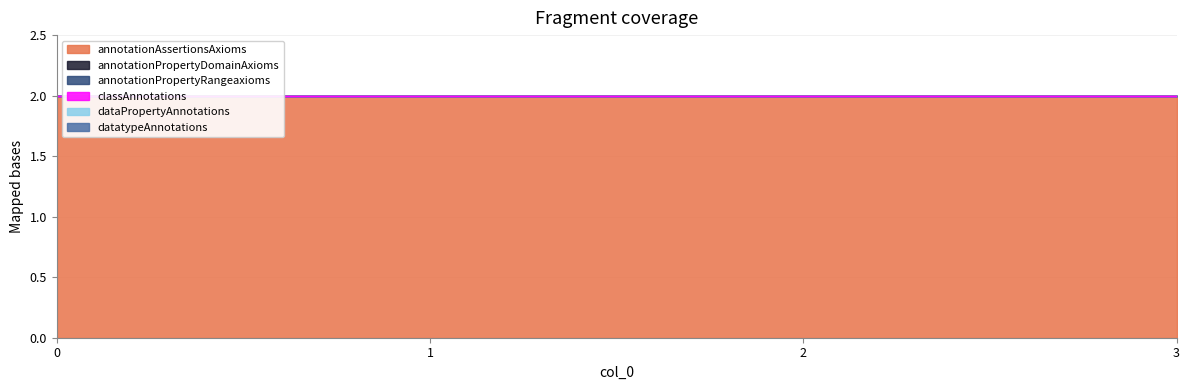

Which series has the largest total across all categories?

annotationAssertionsAxioms